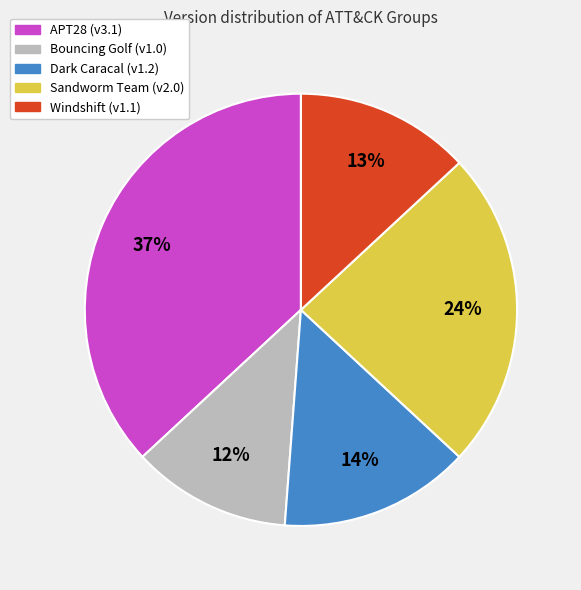

To the nearest percent, what is the average slice percentage?

20%